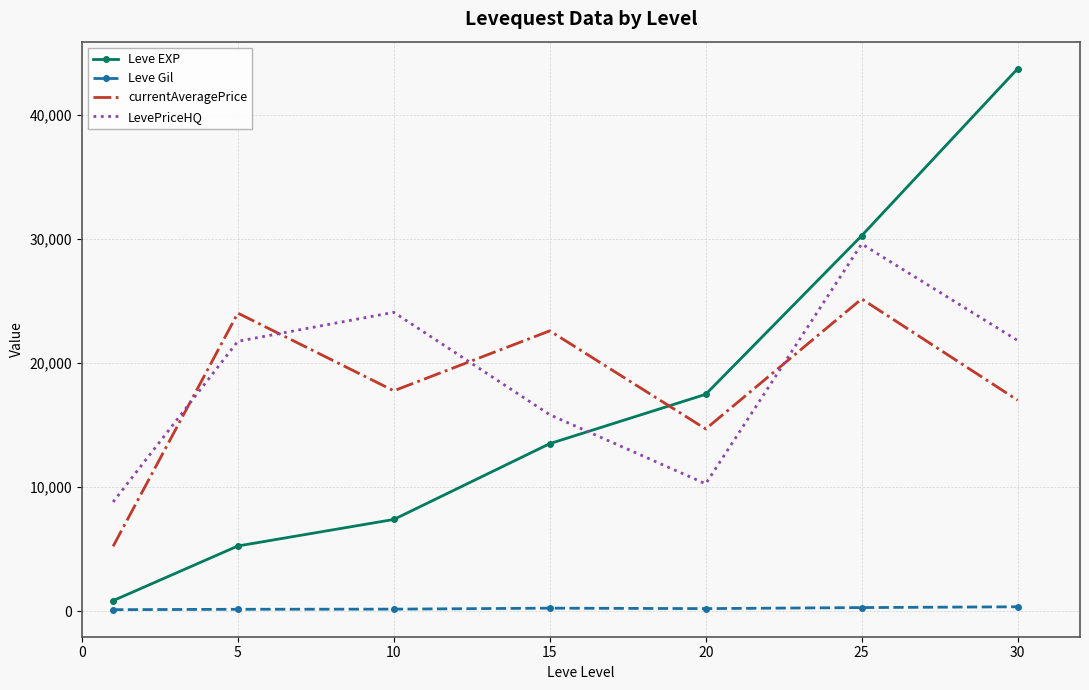

True or false: currentAveragePrice and Leve Gil cross at least once.

False